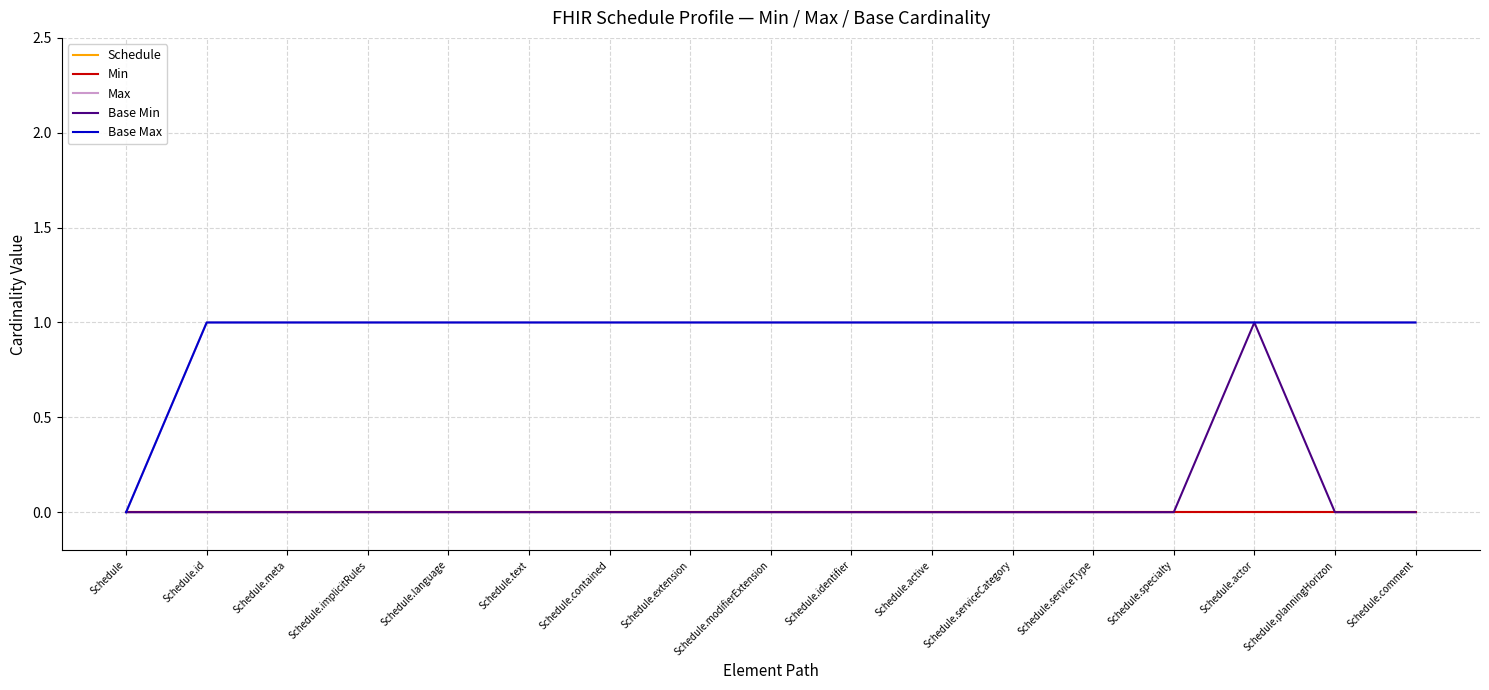

Count the Max values in the range 1 to 2.

16